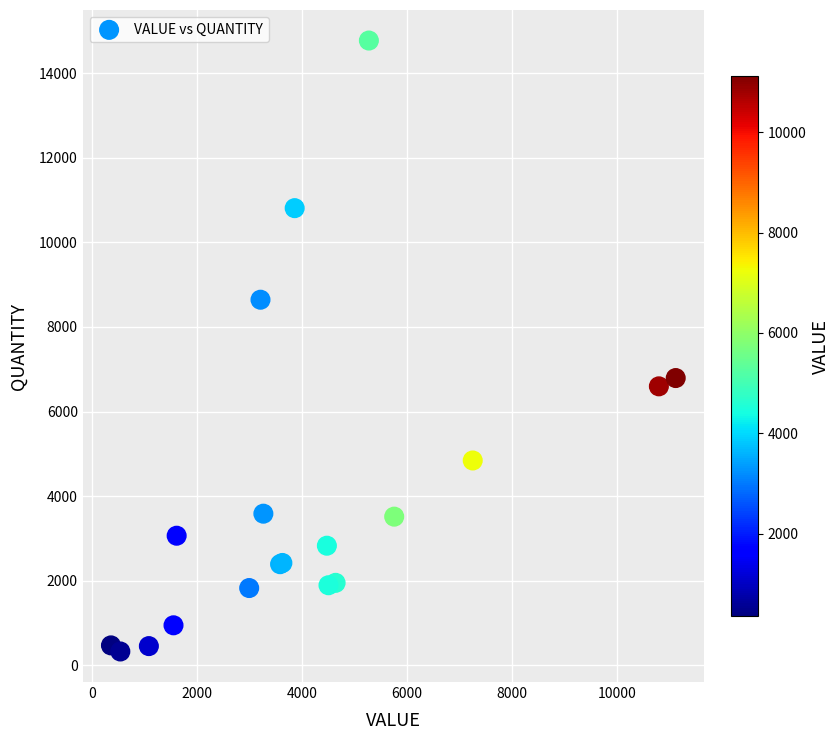

What Y value in the scatter plot is closest to 7548?

6791